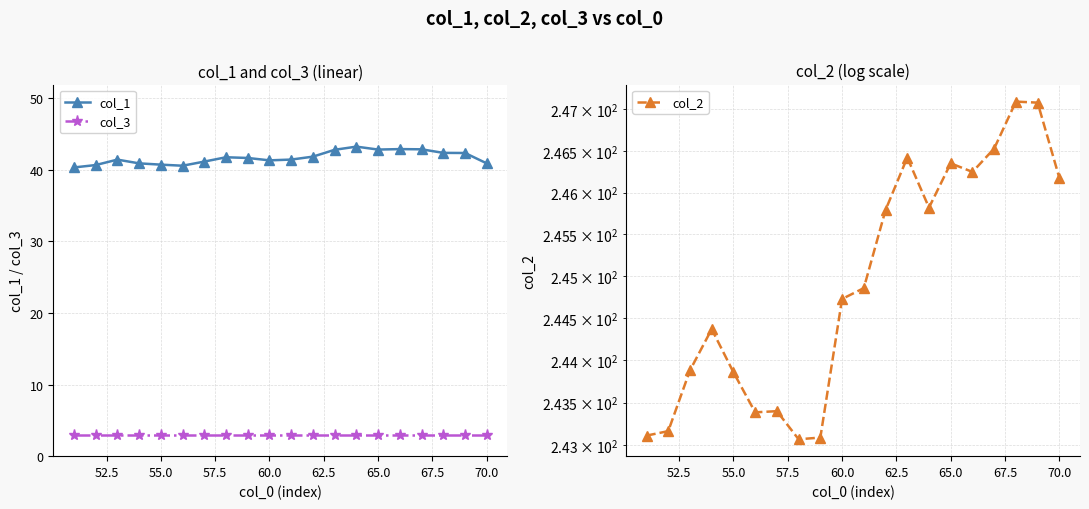

Rank the series by their maximum value, from highest to lowest.

col_2, col_1, col_3